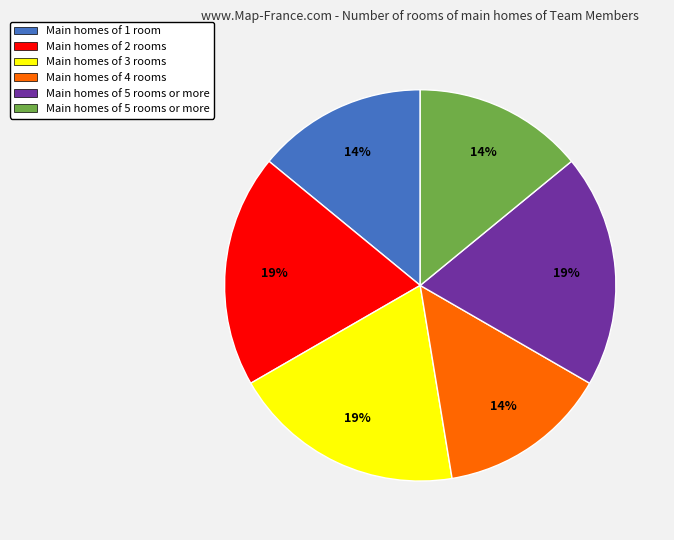

To the nearest percent, what is the difference between the largest and smallest slice percentages?

5%